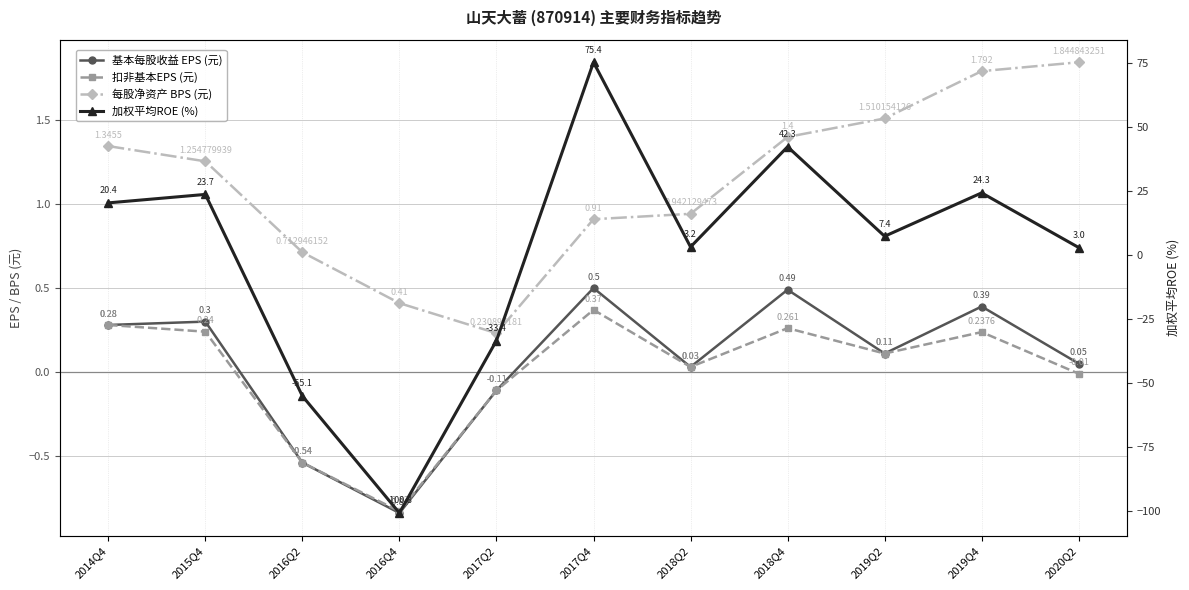

What is the value of the BASIC_EPS point at the 10th from the left?

0.4